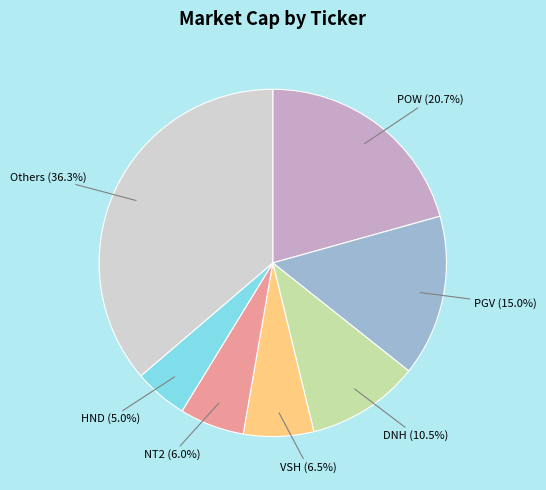

Is HND the majority of the pie?

No